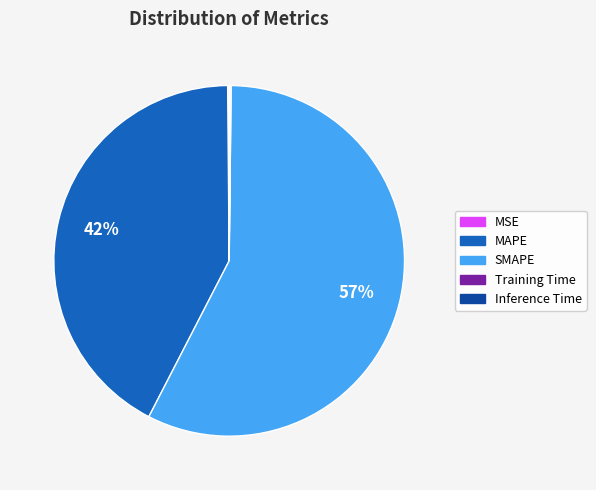

Is SMAPE the majority of the pie?

Yes